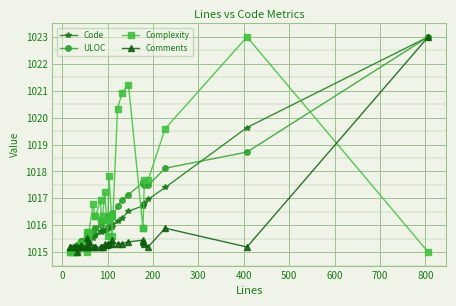

What is the sum of all Comments values?

40618.5